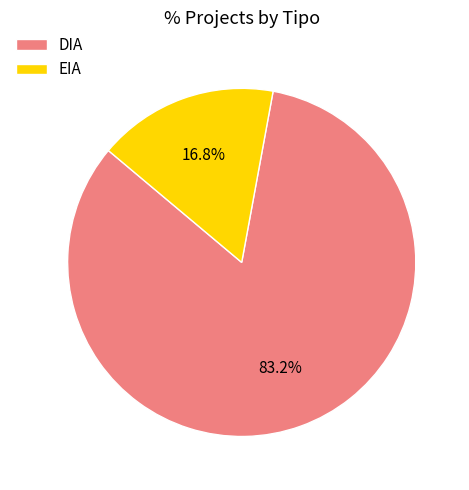

What is the ratio of the value at DIA to the value at EIA?

5.0